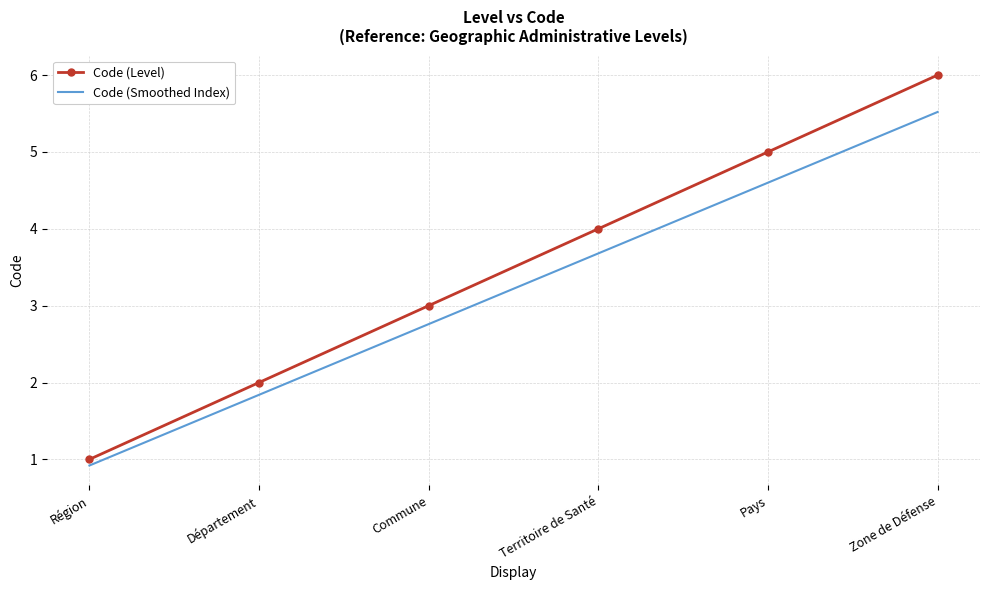

What is the difference between the second highest and second lowest values in the Code (Level) series?

3.0